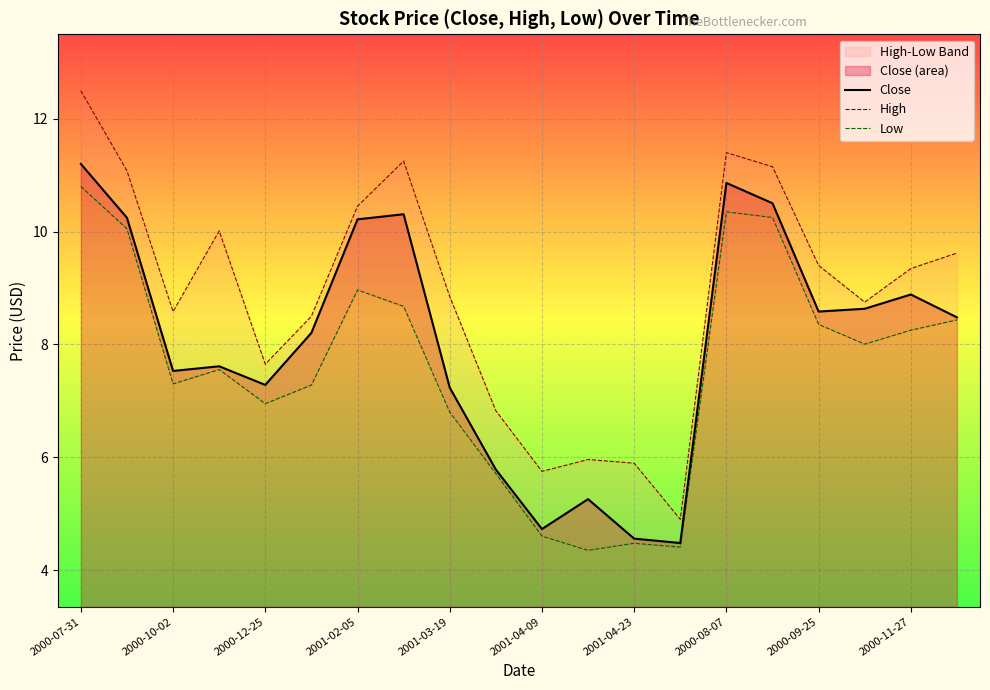

What is the value of the Close point at the 3rd from the left?

7.5